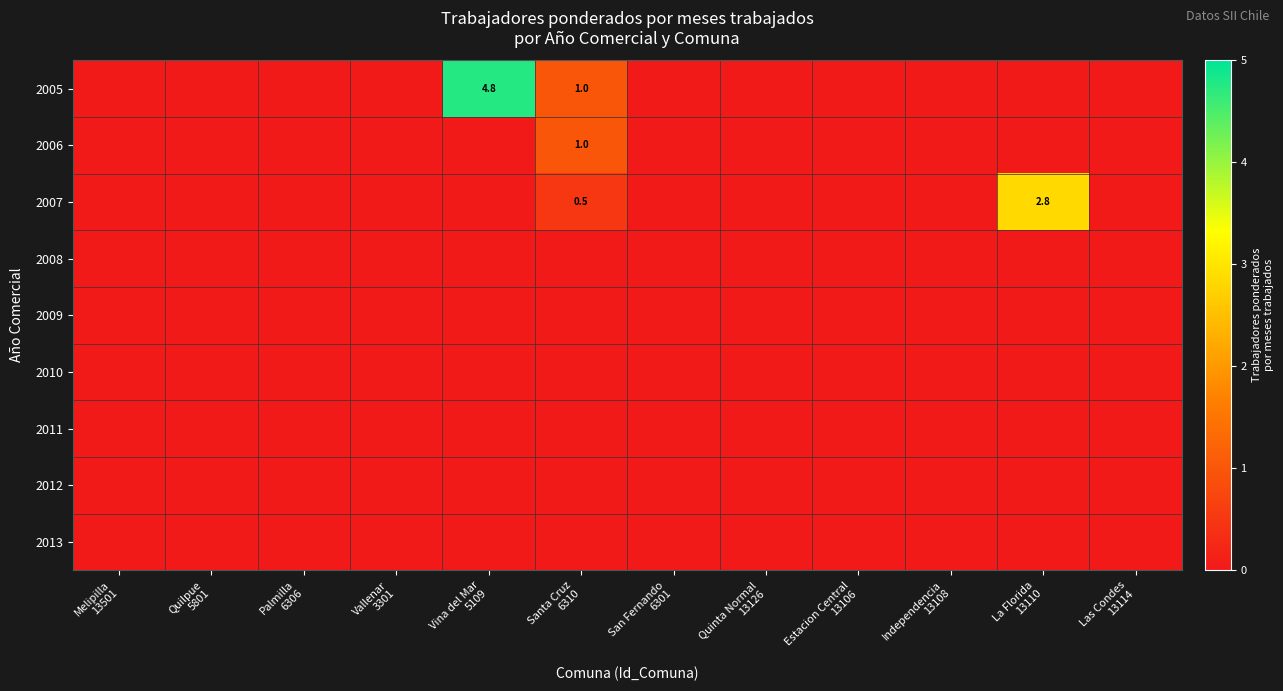

The value of 2006 at Independencia 13108 is 0.5. True or false?

False